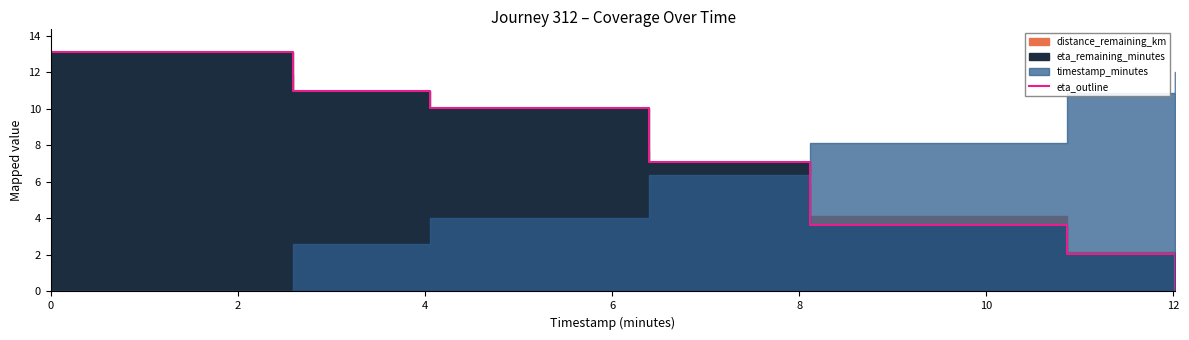

How many lines are shown in the chart?

1